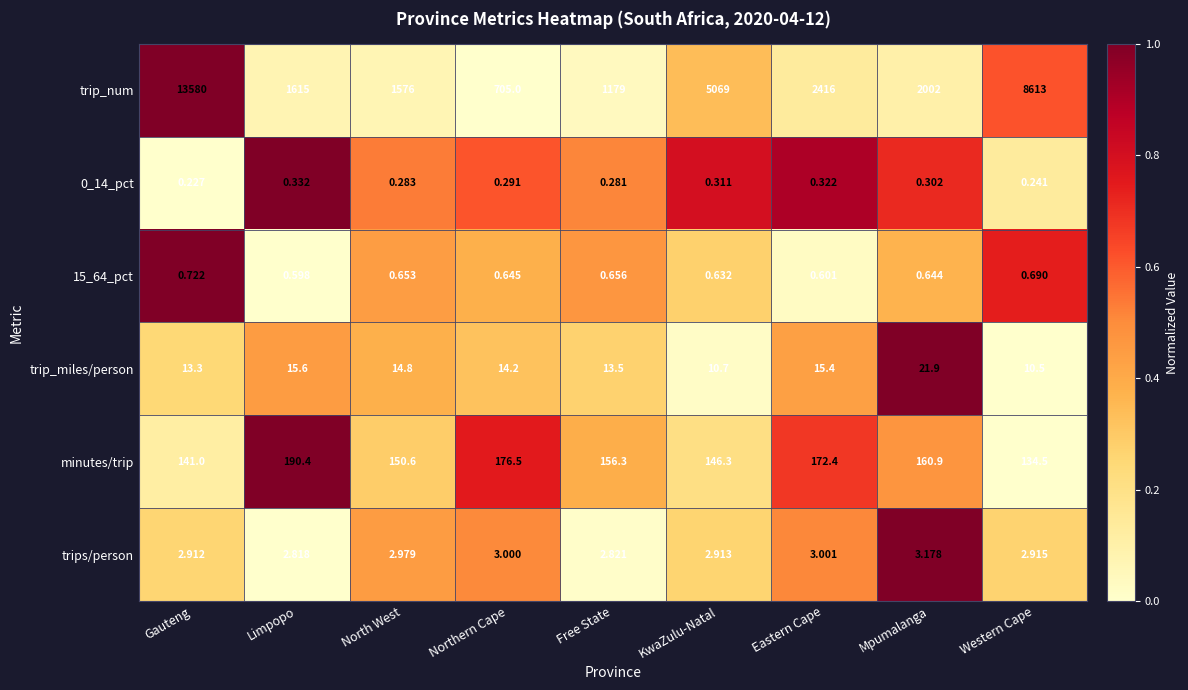

Which series has the largest range (max minus min)?

trip_num